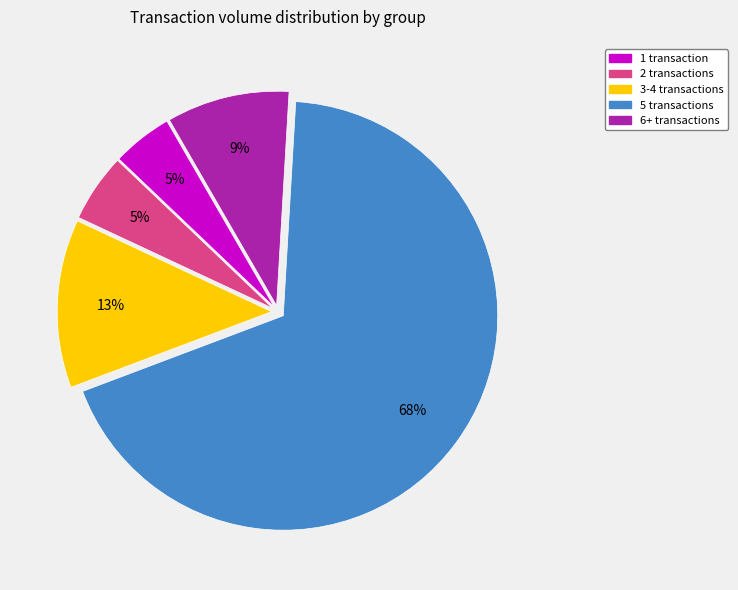

Is there a majority slice in this chart?

Yes